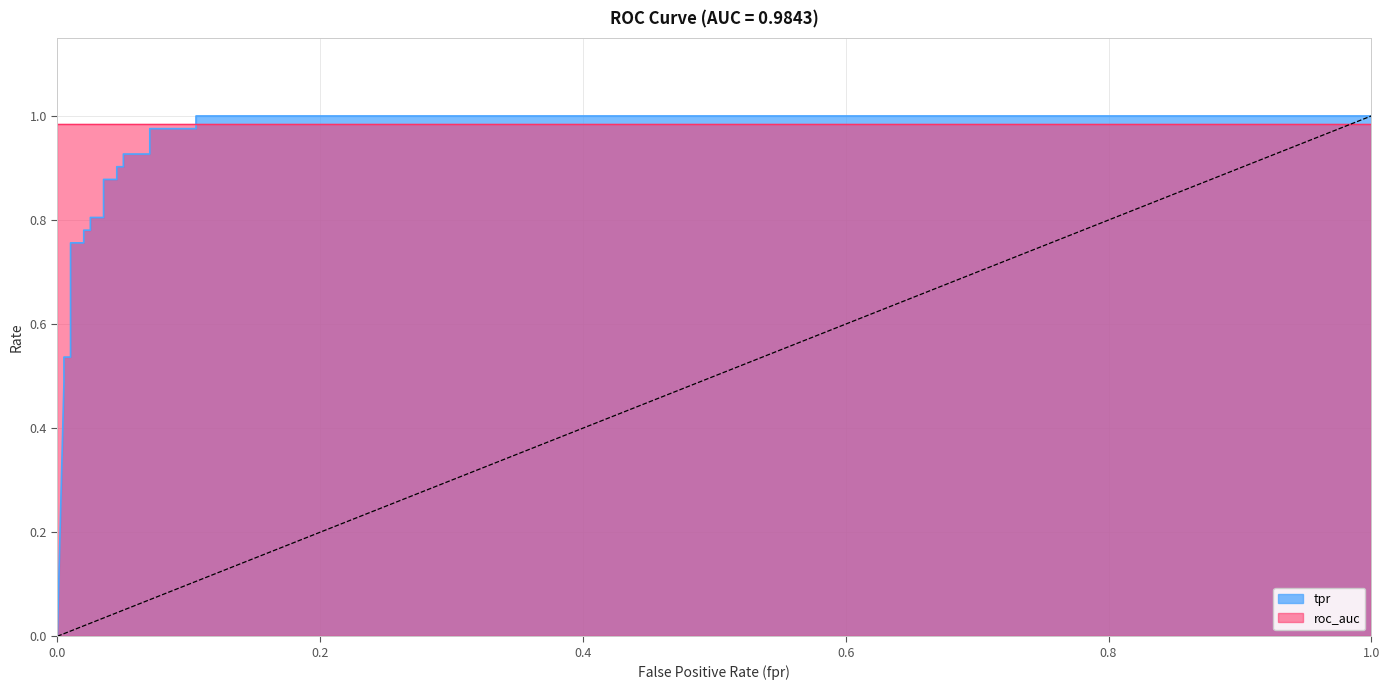

The chart shows a value of 1.0 at 1.0. True or false?

True